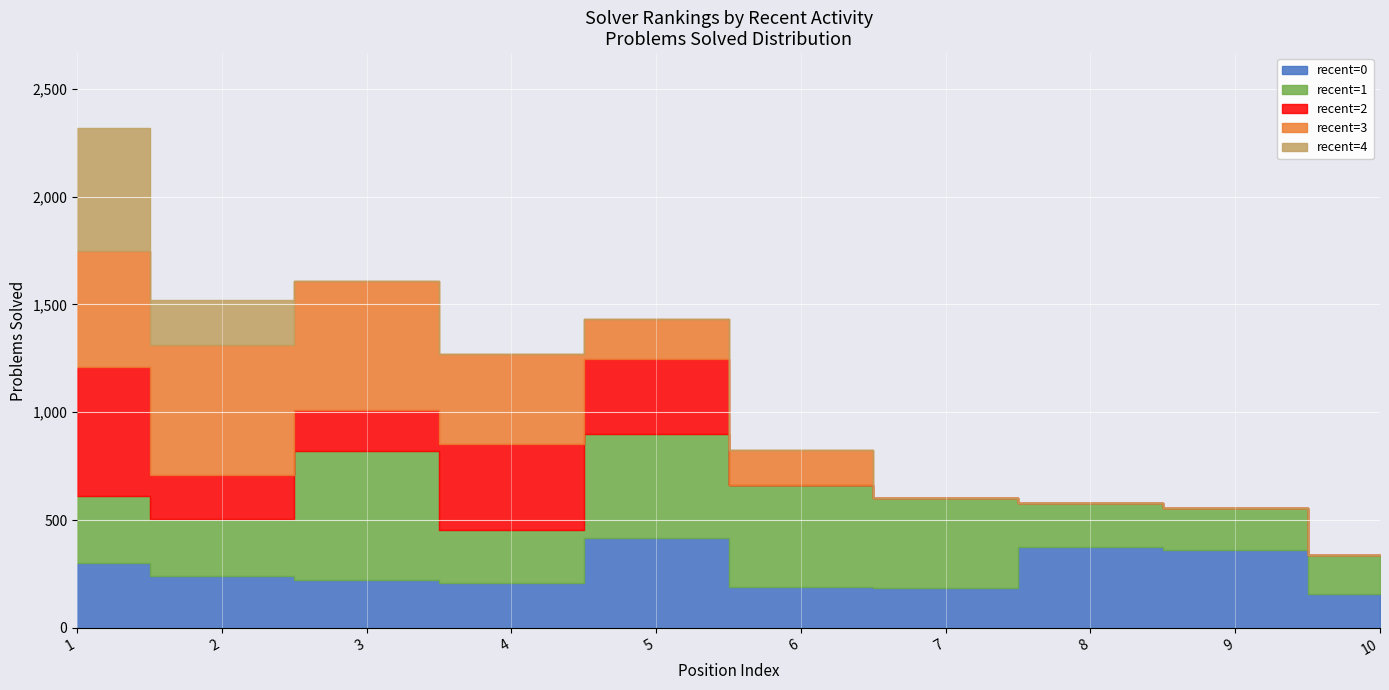

How many data points does each series have?

10